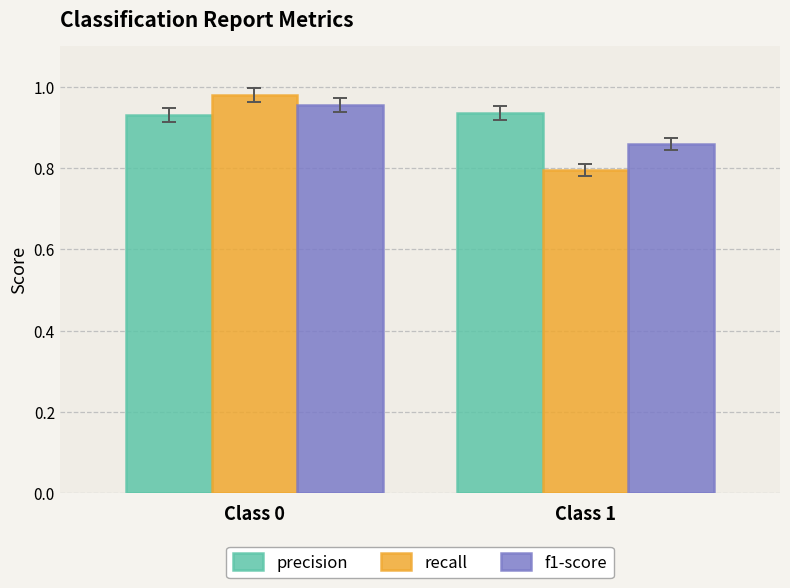

At which category is the sum across all series the highest?

Class 0